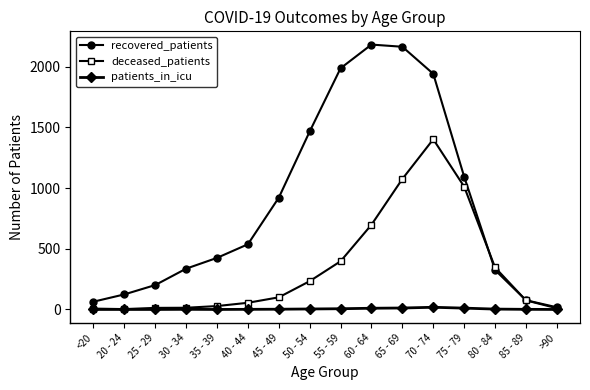

What is the label of the 12th point from the left?

70 - 74